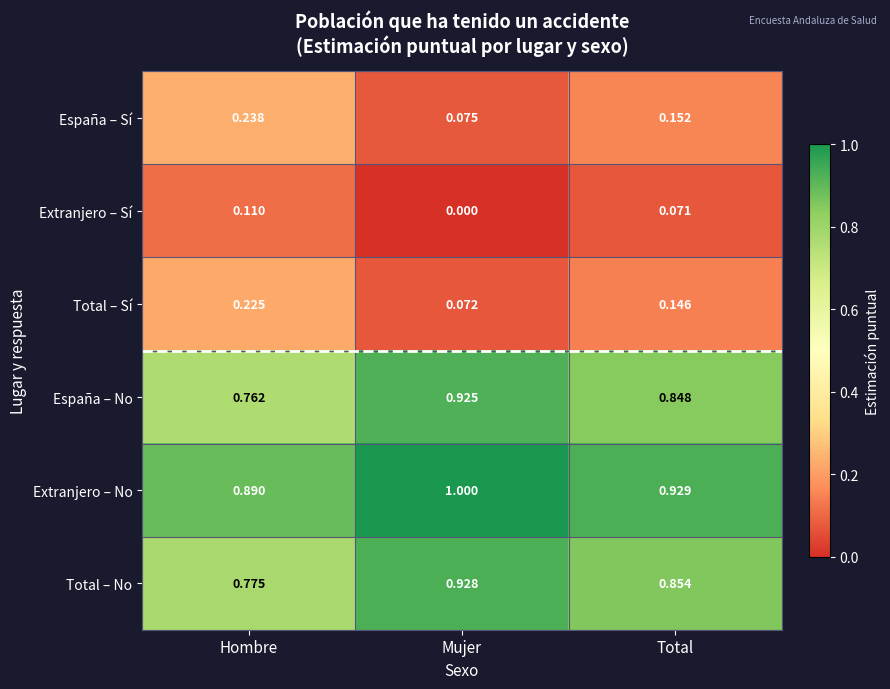

Which label corresponds to the smallest value in the chart?

Mujer